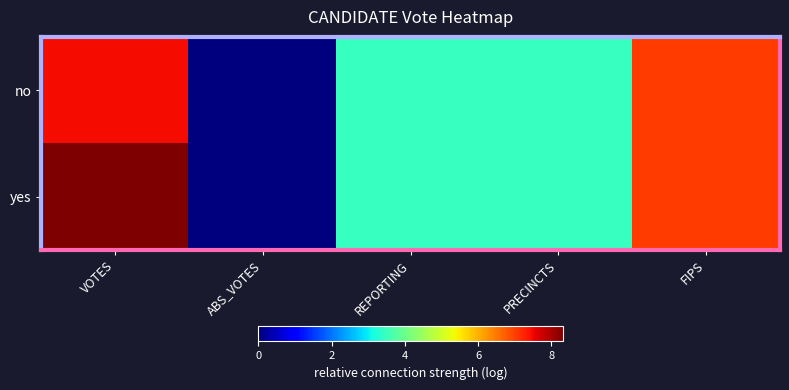

Which series changed the most between ABS_VOTES and REPORTING?

no